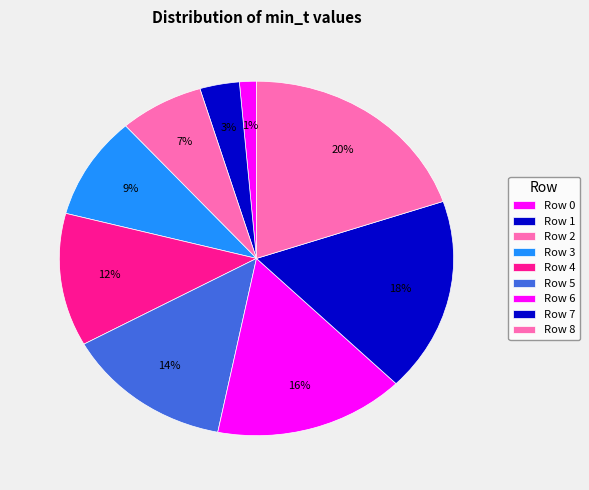

True or false: Row 3 accounts for 1% of the total.

False